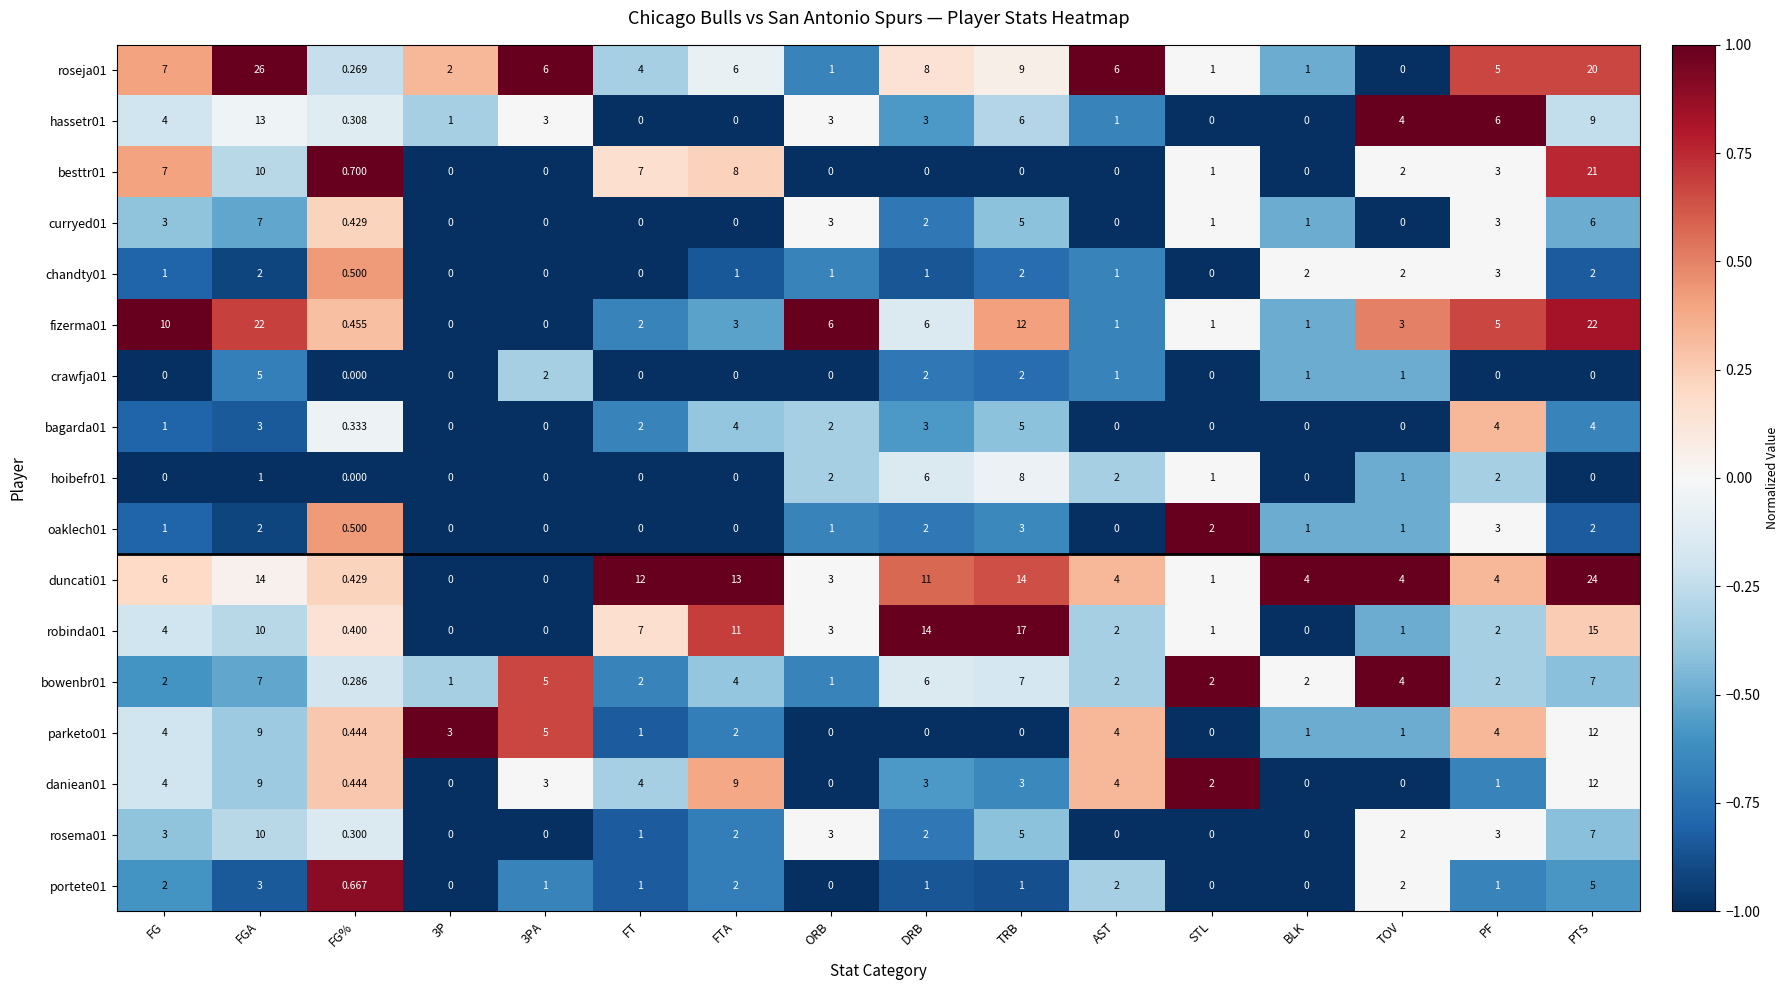

Where does the rosema01 series first go above 2?

FG